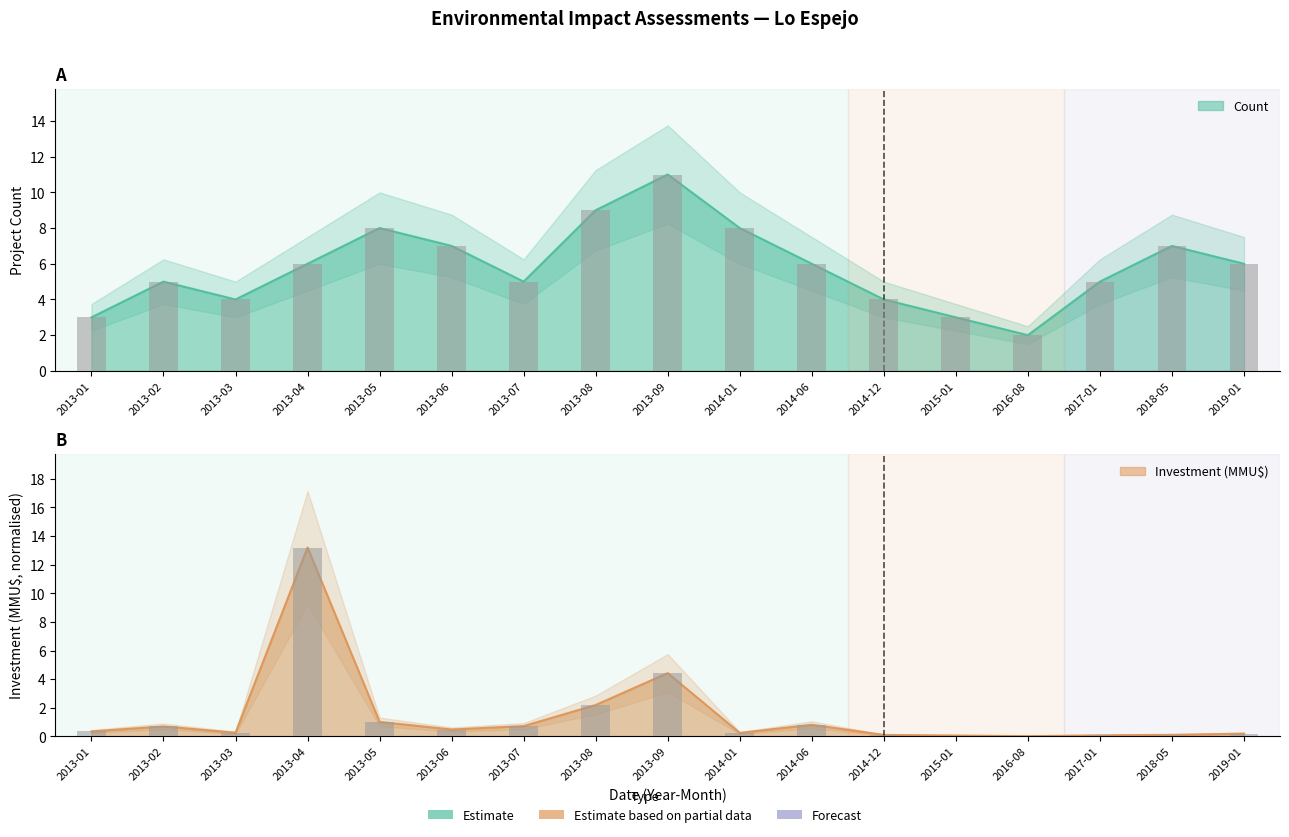

Rank the series by their average value, from highest to lowest.

Count, Investment (MMU$)